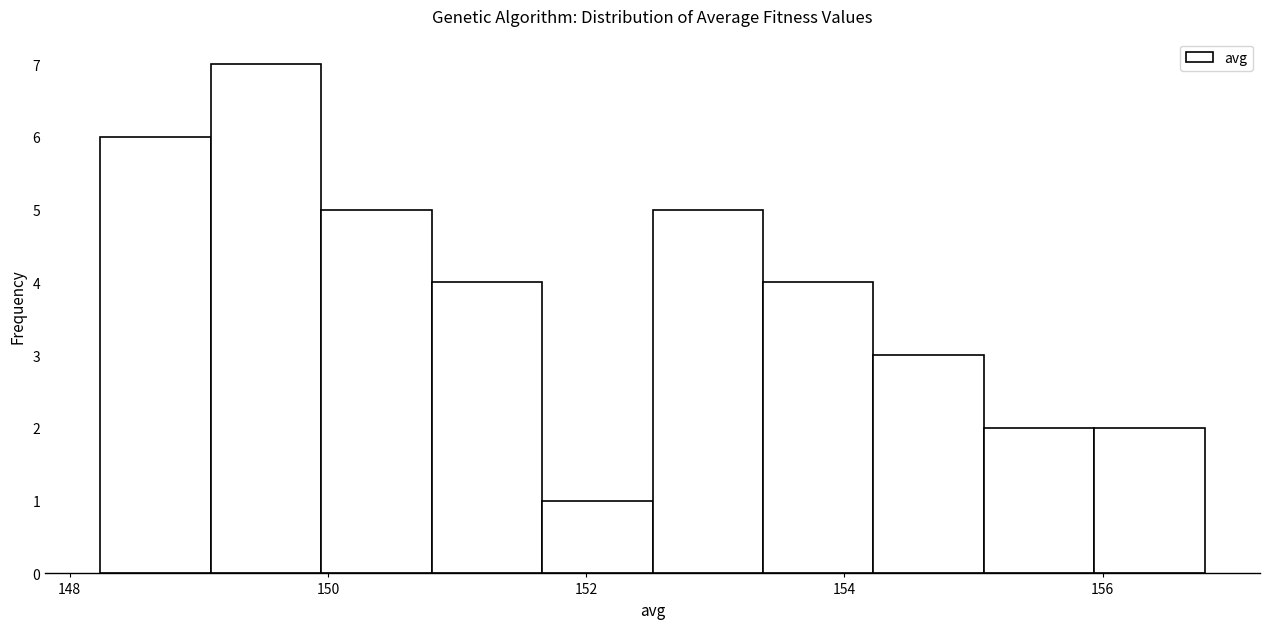

Reading left to right, list every bar in this chart as the range it spans on the x-axis followed by its height. Neither the bar edges nor the heights are printed on the chart, so give them approximately, as read against the axes.

148.2 to 149.0: 6
149.0 to 150.0: 7
150.0 to 150.8: 5
150.8 to 151.6: 4
151.6 to 152.6: 1
152.6 to 153.4: 5
153.4 to 154.2: 4
154.2 to 155.0: 3
155.0 to 156.0: 2
156.0 to 156.8: 2